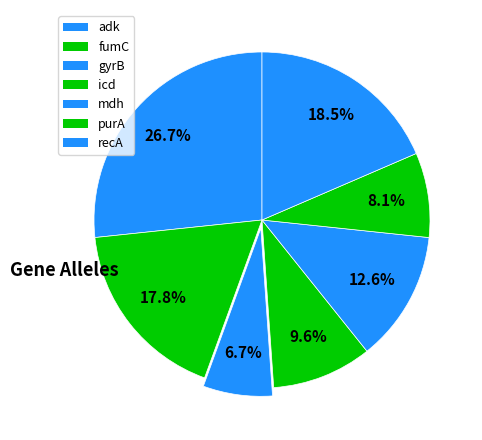

Which category has the smallest portion of the pie?

gyrB